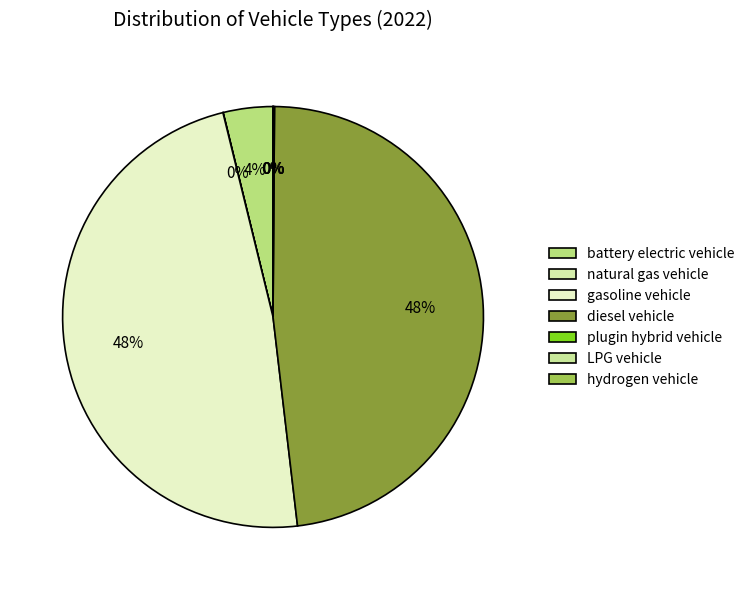

Is it true that diesel vehicle is 48% of the pie?

True